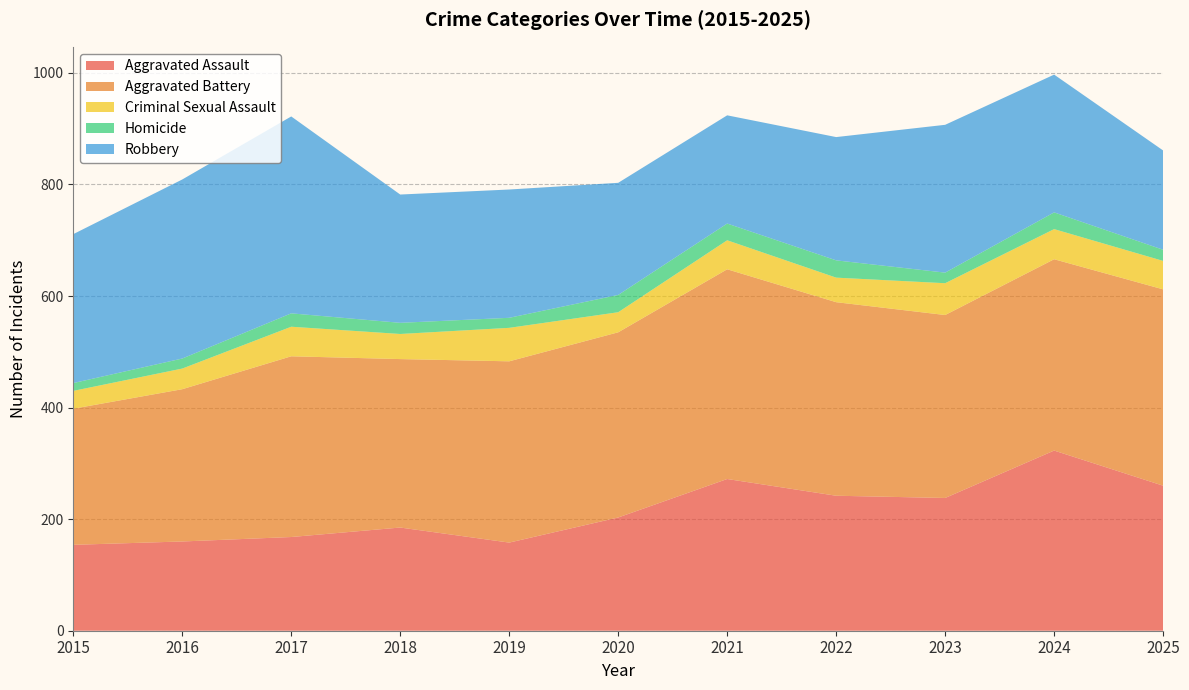

Reading left to right, what are all the values shown in this chart?

Aggravated Assault: 154	160	168	185	158	203	272	242	238	323	260
Aggravated Battery: 244	273	324	302	325	332	376	347	328	343	352
Criminal Sexual Assault: 32	37	53	45	60	36	52	44	57	54	51
Homicide: 14	18	24	20	18	31	30	31	19	30	20
Robbery: 267	321	353	230	230	201	194	221	265	247	178